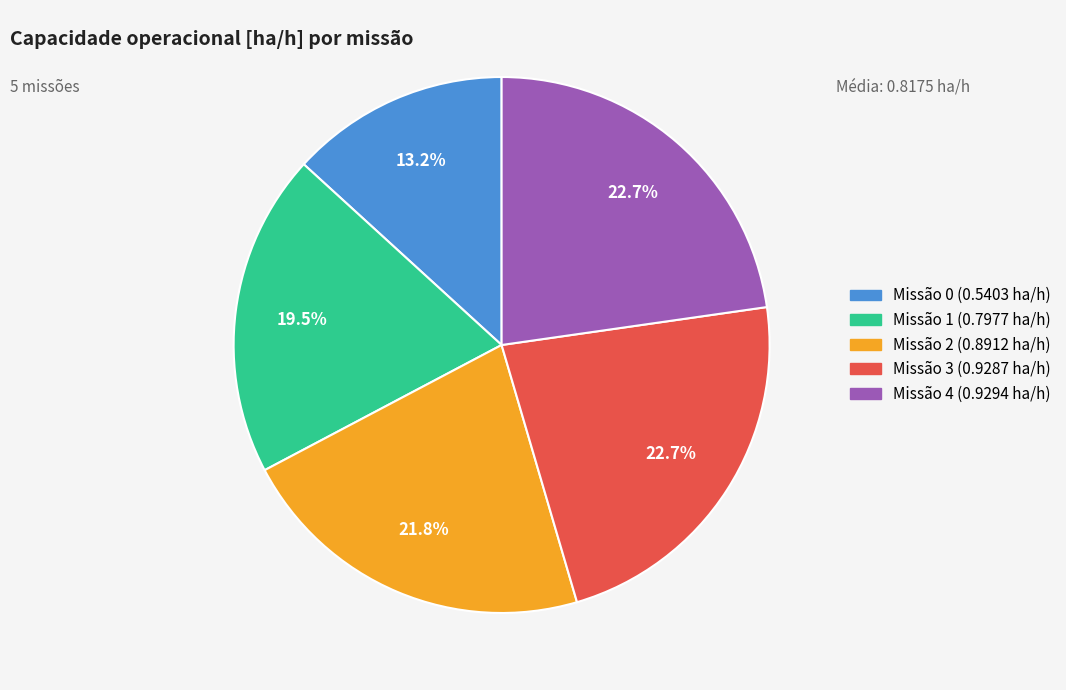

Is there any slice that represents more than half of the pie?

No